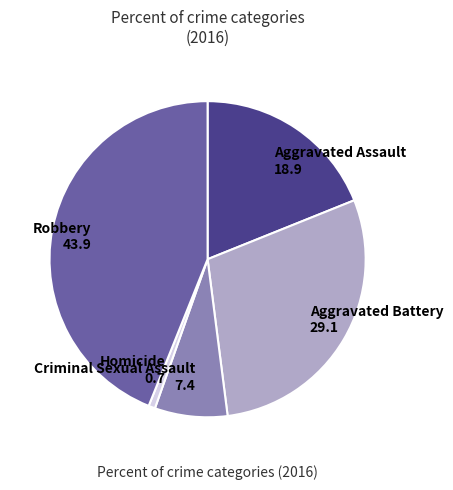

What is the ratio of the value at Aggravated Battery to the value at Criminal Sexual Assault?

3.9